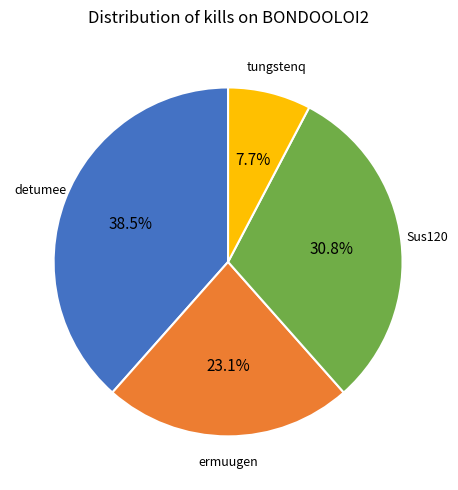

Is there a majority slice in this chart?

No